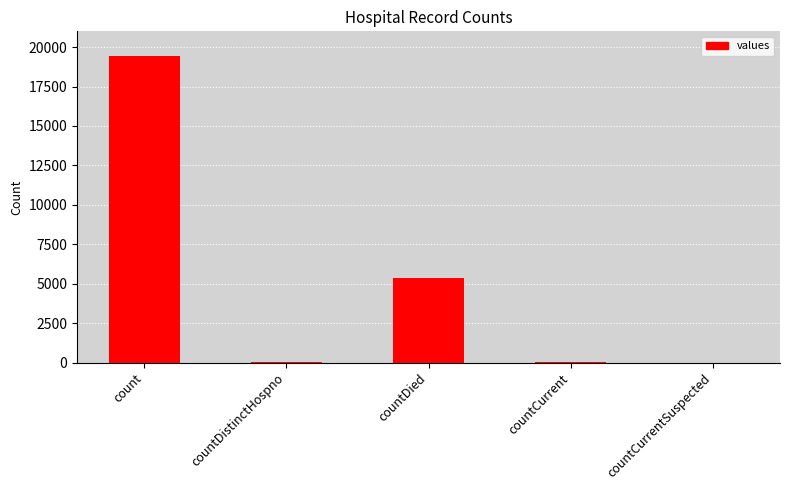

The value at count is 19420. True or false?

True